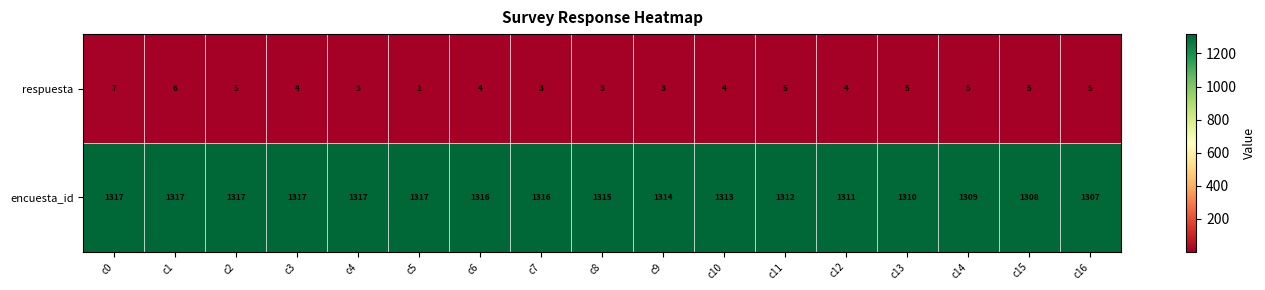

Where does the encuesta_id series first go above 1315?

c0